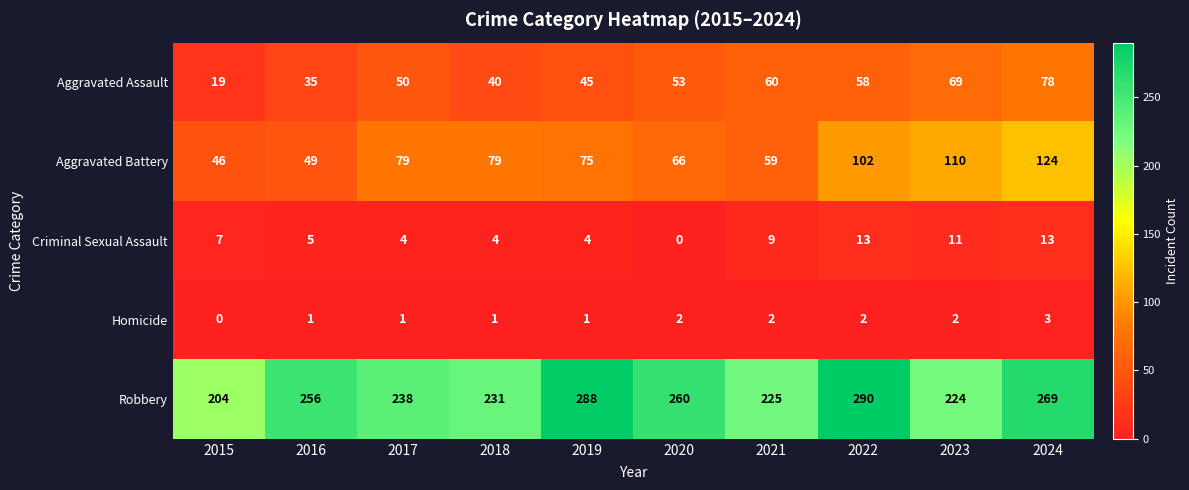

What is the difference between the Robbery values at 2021 and 2015?

21